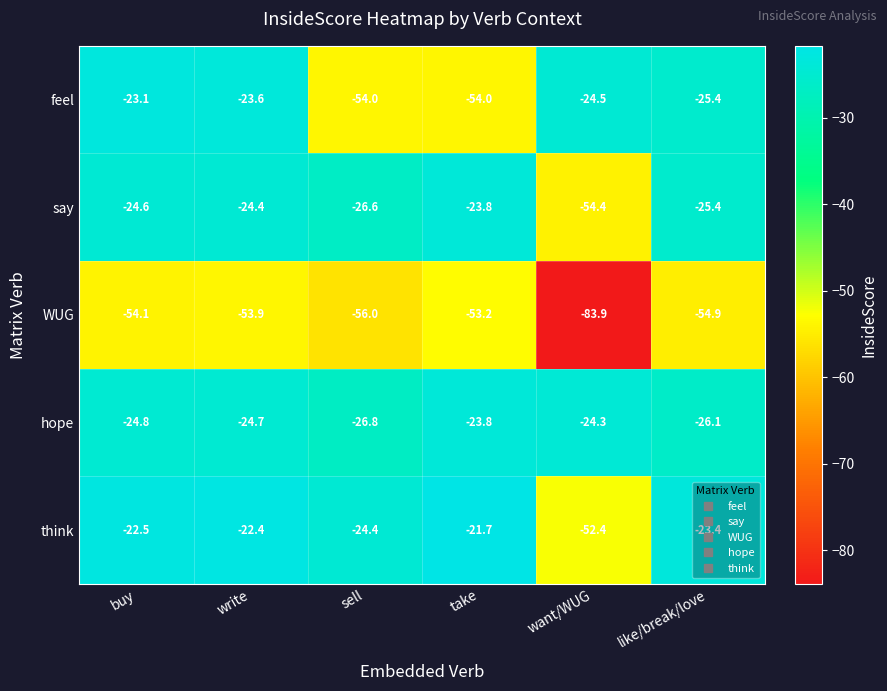

Where does the feel series first go above -24?

buy